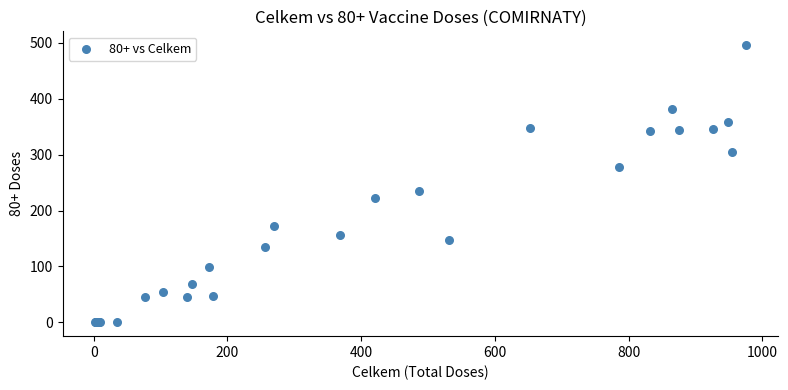

What Y value in the scatter plot is closest to 248?

235